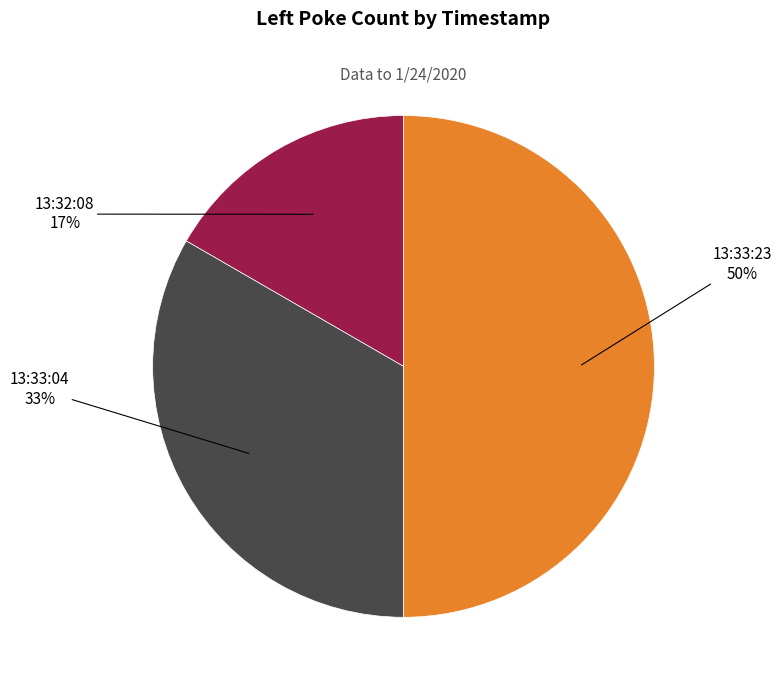

To the nearest percent, what is the average slice percentage?

33%